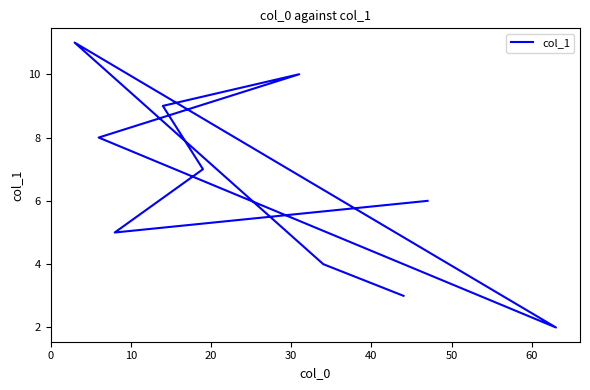

What is the maximum value shown in the chart?

11.0